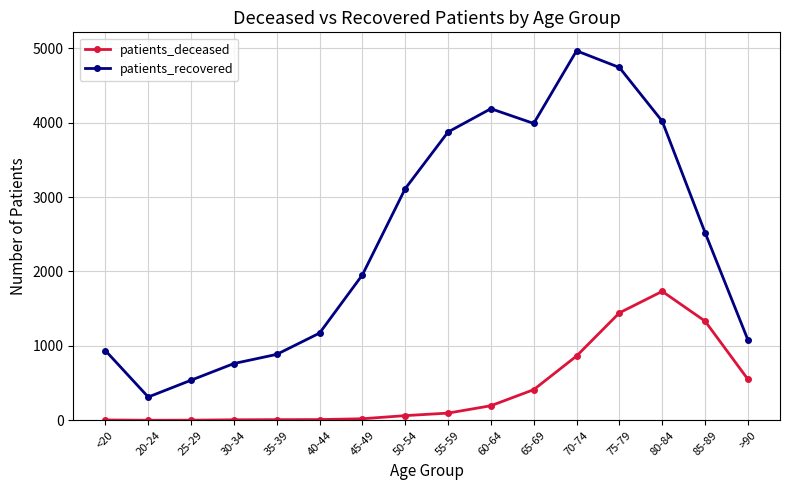

What is the sum of all patients_deceased values?

6749